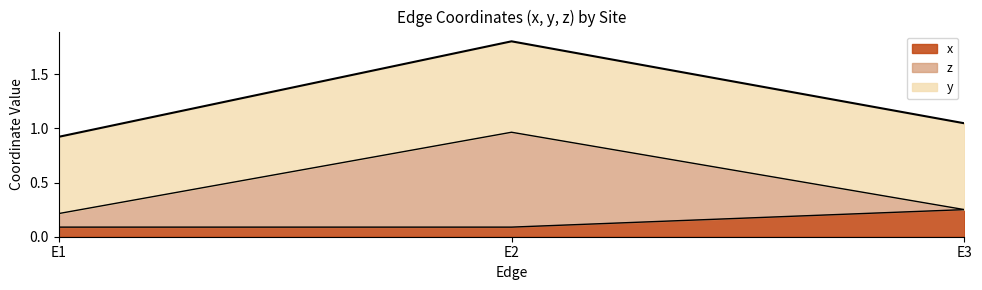

At which category is the sum across all series the highest?

E2